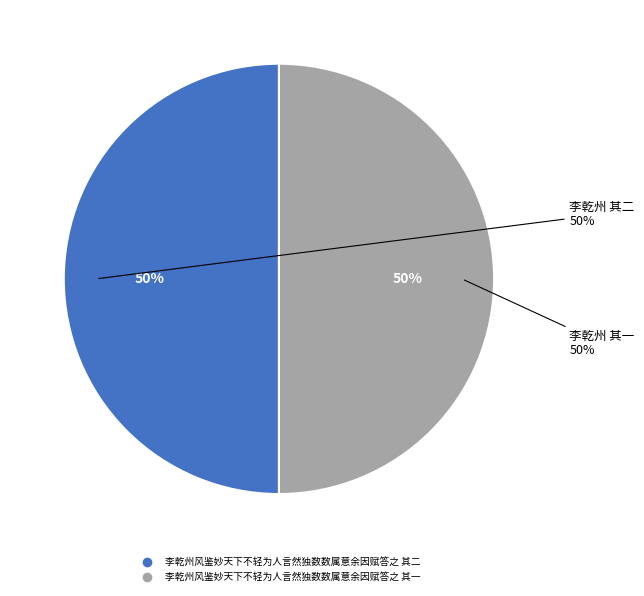

Is it true that 李乾州风鉴妙天下不轻为人言然独数数属意余因赋答之 其二 is 43% of the pie?

False